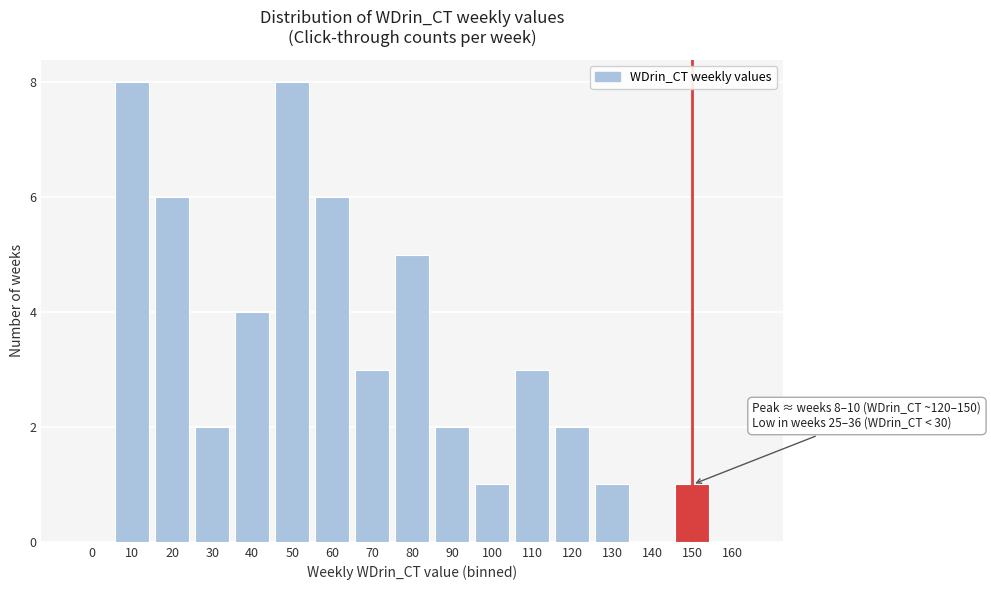

Reading left to right, what are all the values shown in this chart?

0=0	10=8	20=6	30=2	40=4	50=8	60=6	70=3	80=5	90=2	100=1	110=3	120=2	130=1	140=0	150=1	160=0